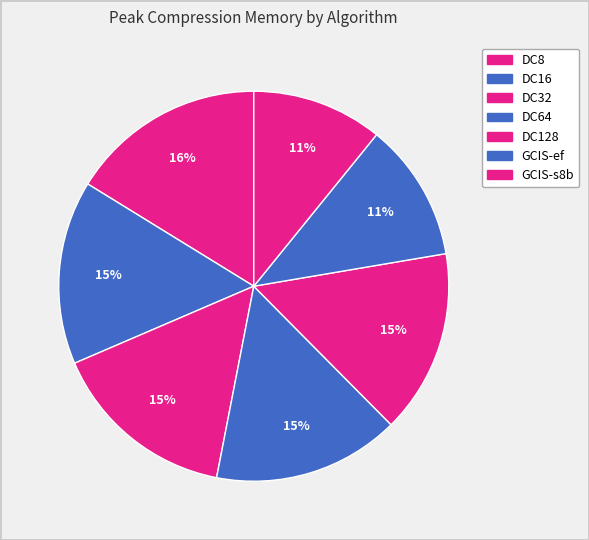

How many segments does this pie chart have?

7